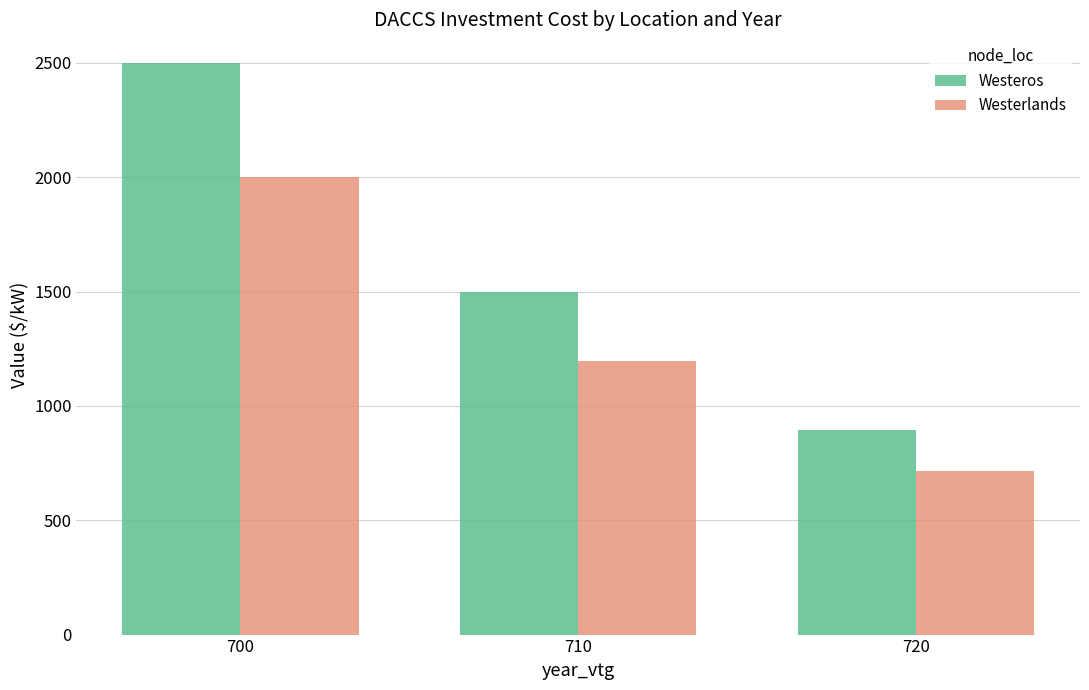

What are all the series names shown in the legend?

Westeros, Westerlands